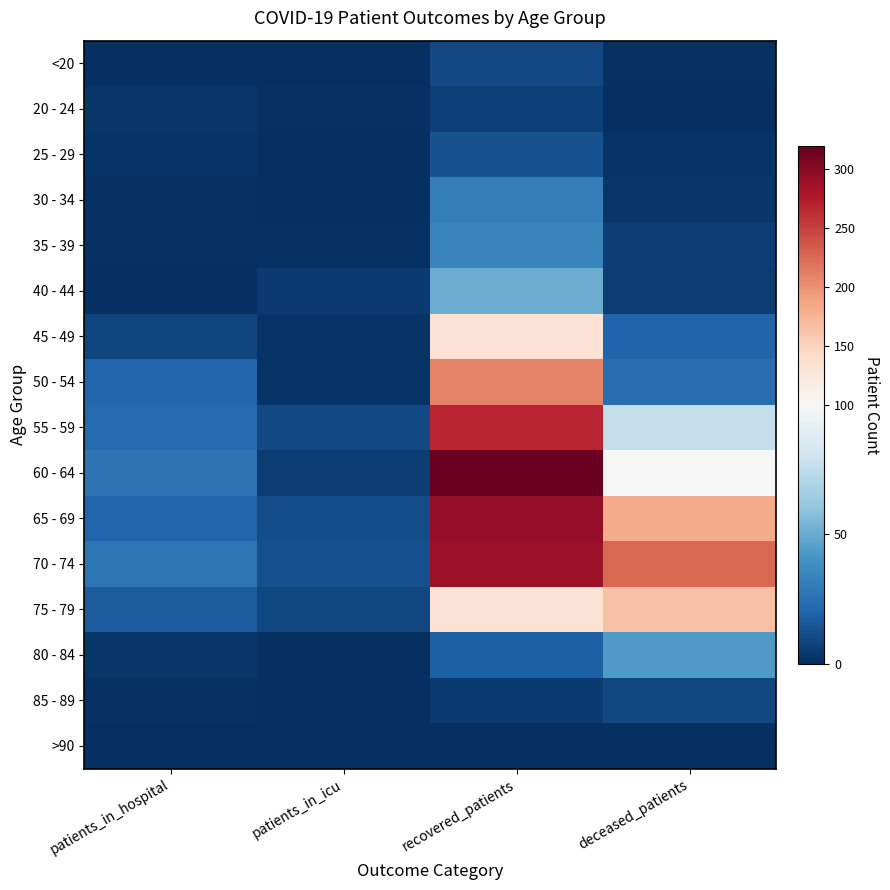

At which category is the sum across all series the highest?

recovered_patients